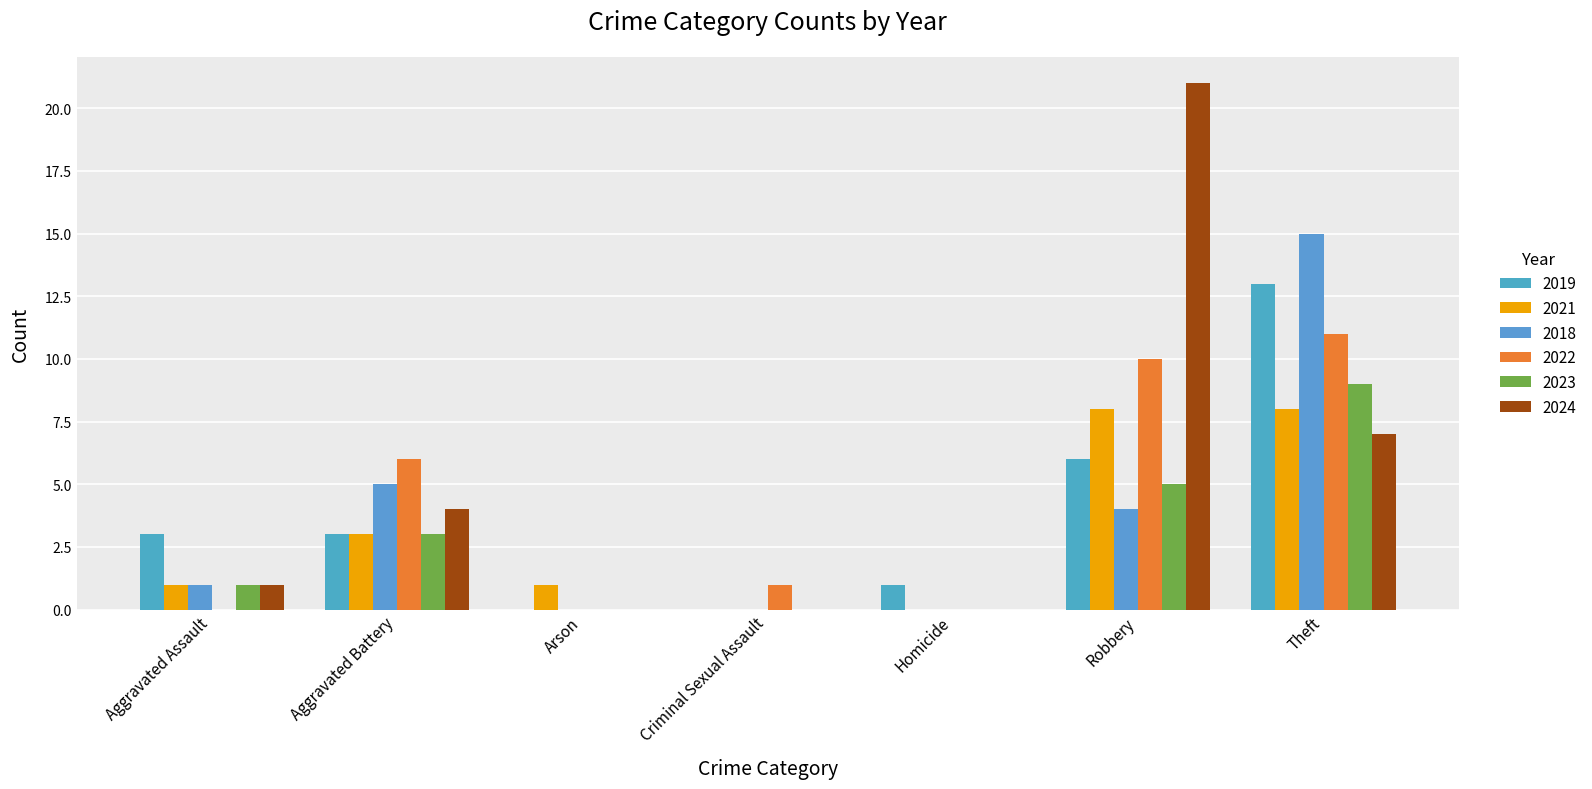

What is the sum of the 2018 values at Aggravated Battery and Robbery?

9